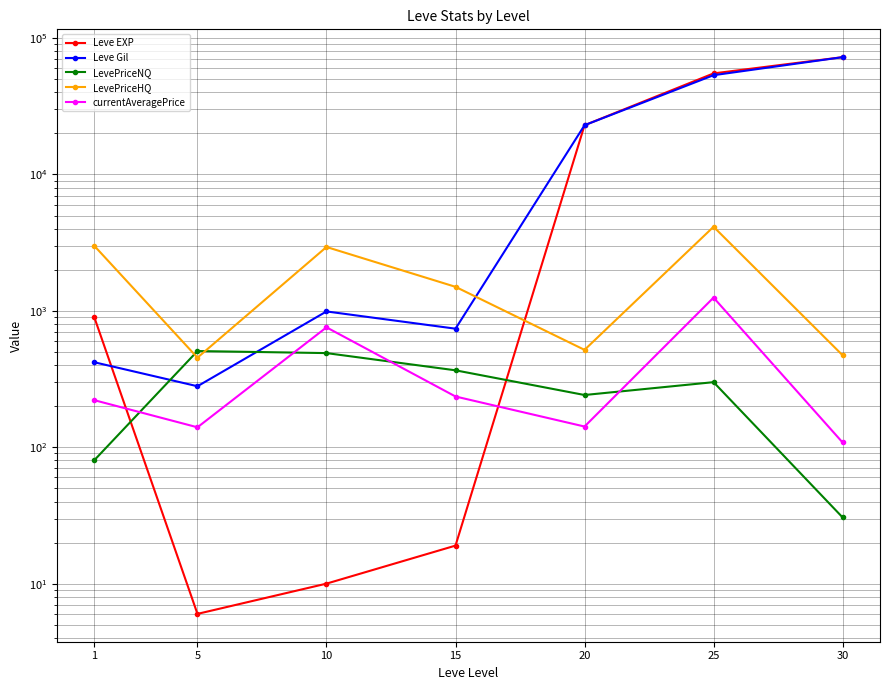

What is the smallest value displayed?

6.0